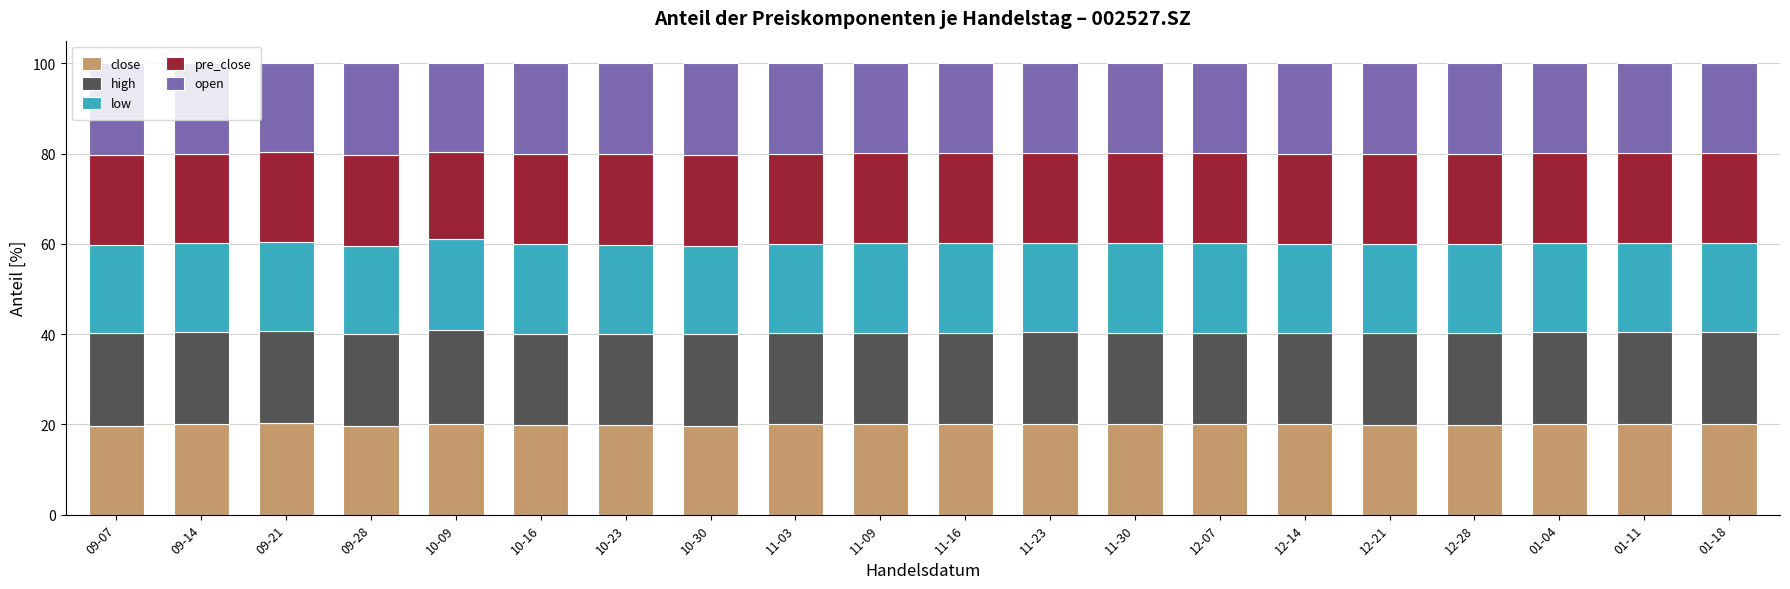

How many categories are shown in the chart?

20